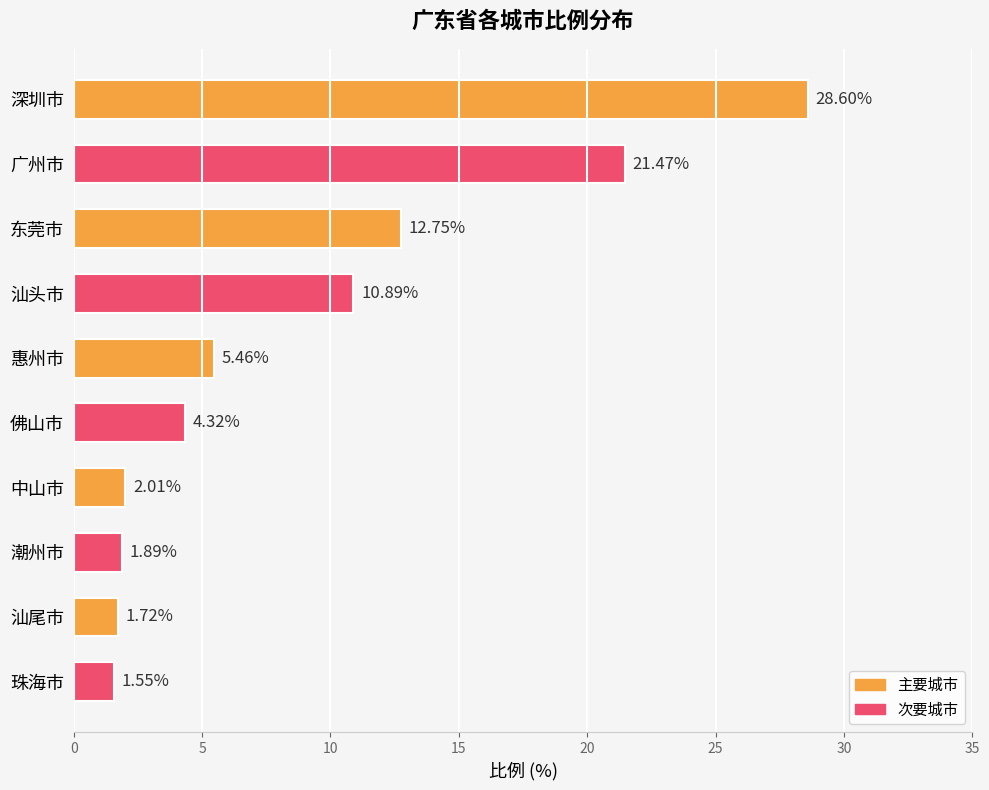

Where is the data nearest to the value 15?

东莞市